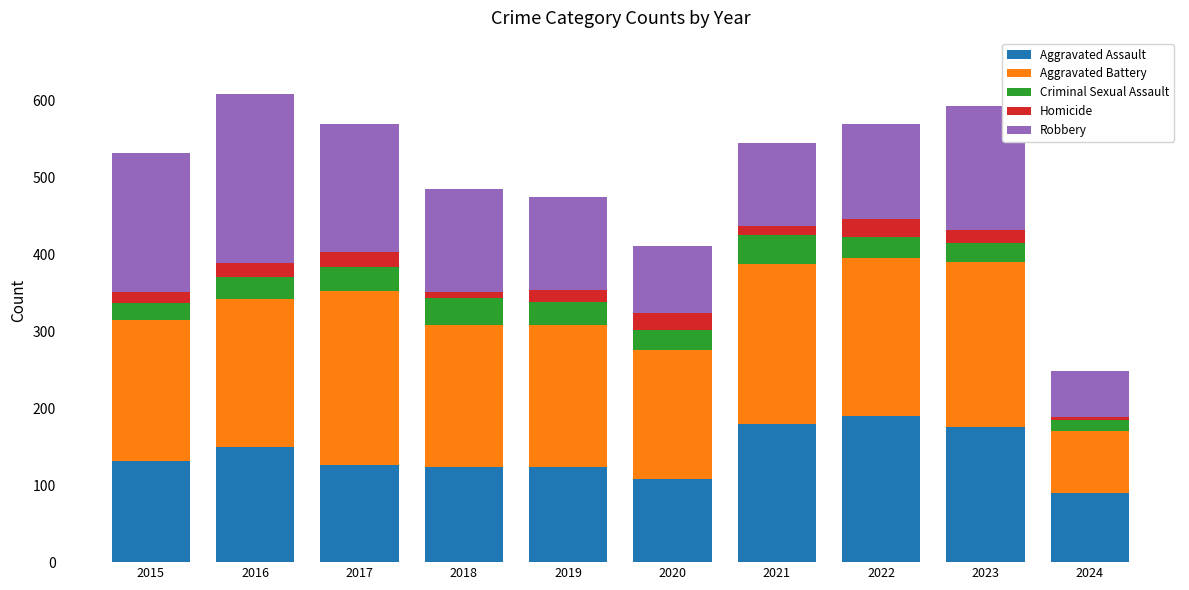

Is it true that Aggravated Assault equals 48 at 2019?

False